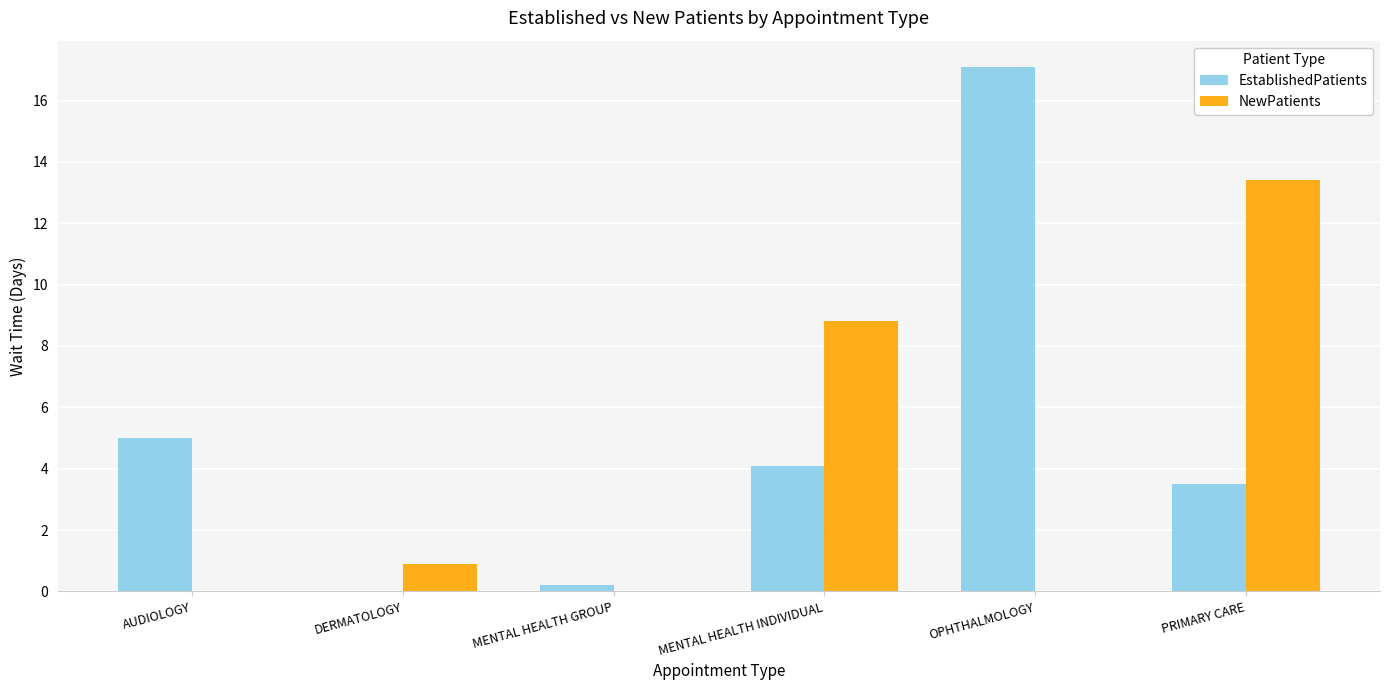

At which label is EstablishedPatients closest to 8?

AUDIOLOGY